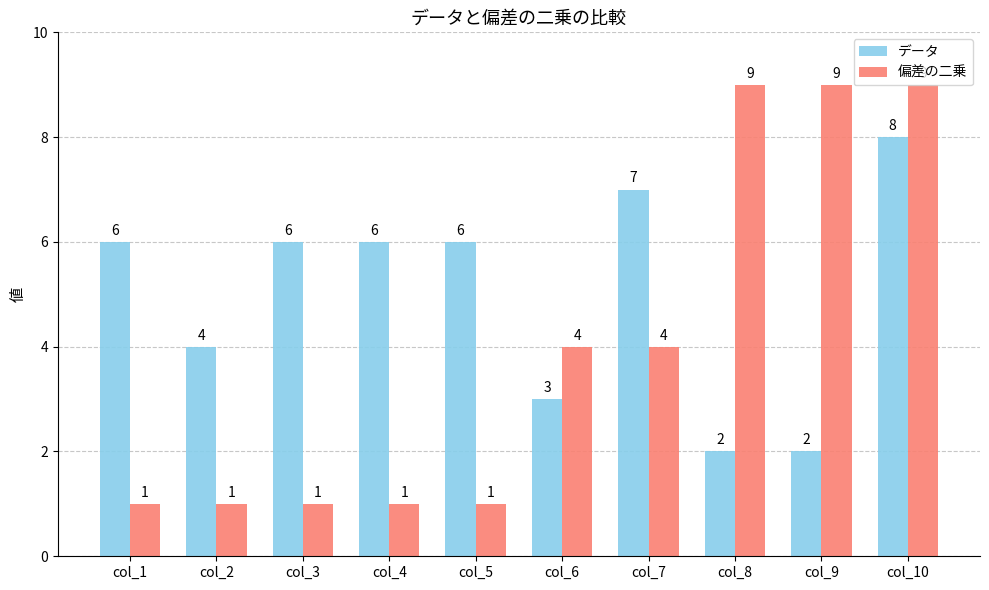

Is the value of データ at col_1 greater than the value of 偏差の二乗 at col_6?

Yes